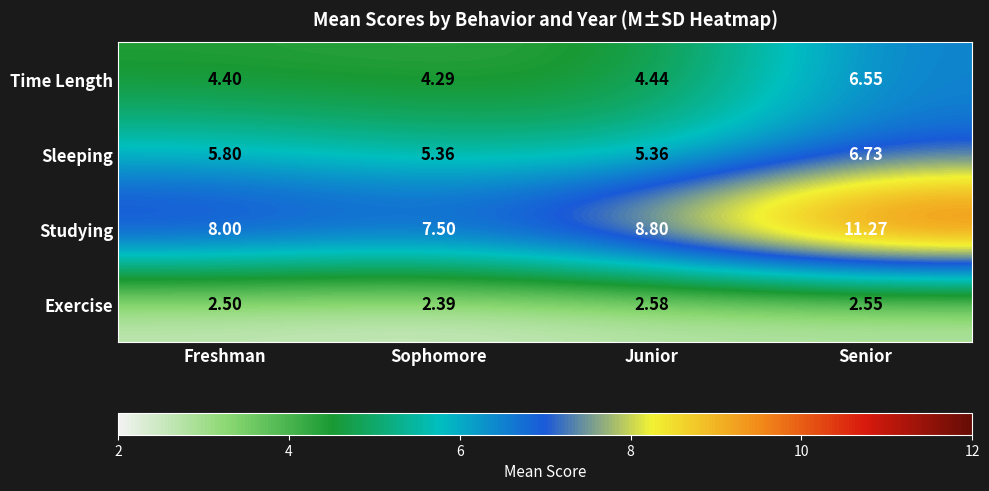

Which series has the largest total across all categories?

Studying